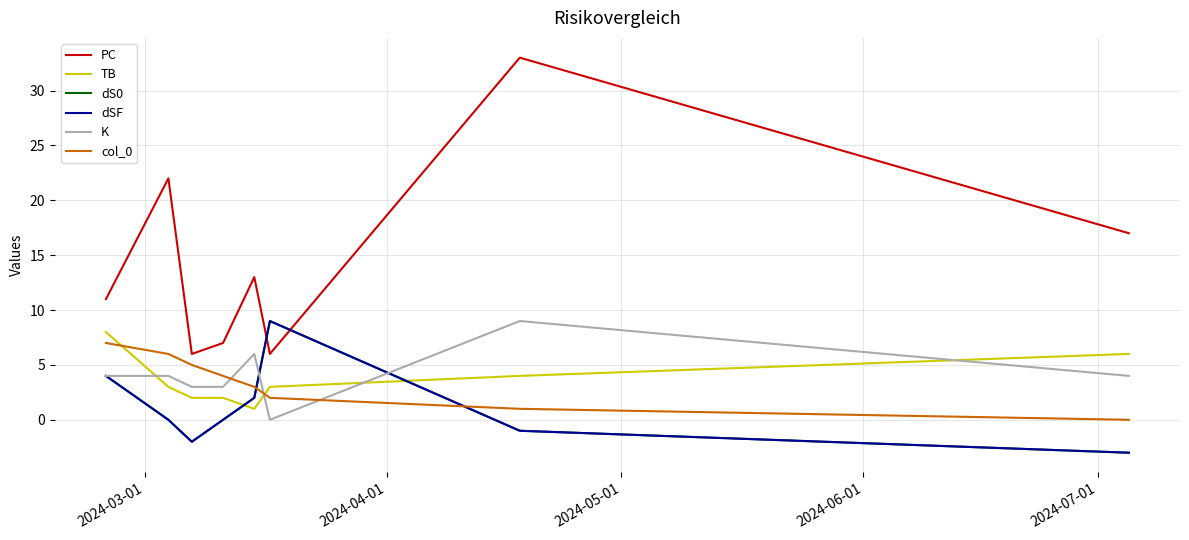

Does the chart have visible grid lines?

Yes